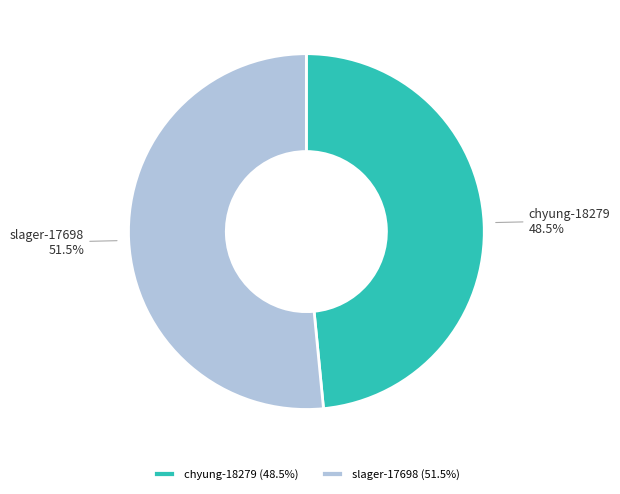

Do chyung-18279 and slager-17698 together represent more than half of the pie?

Yes